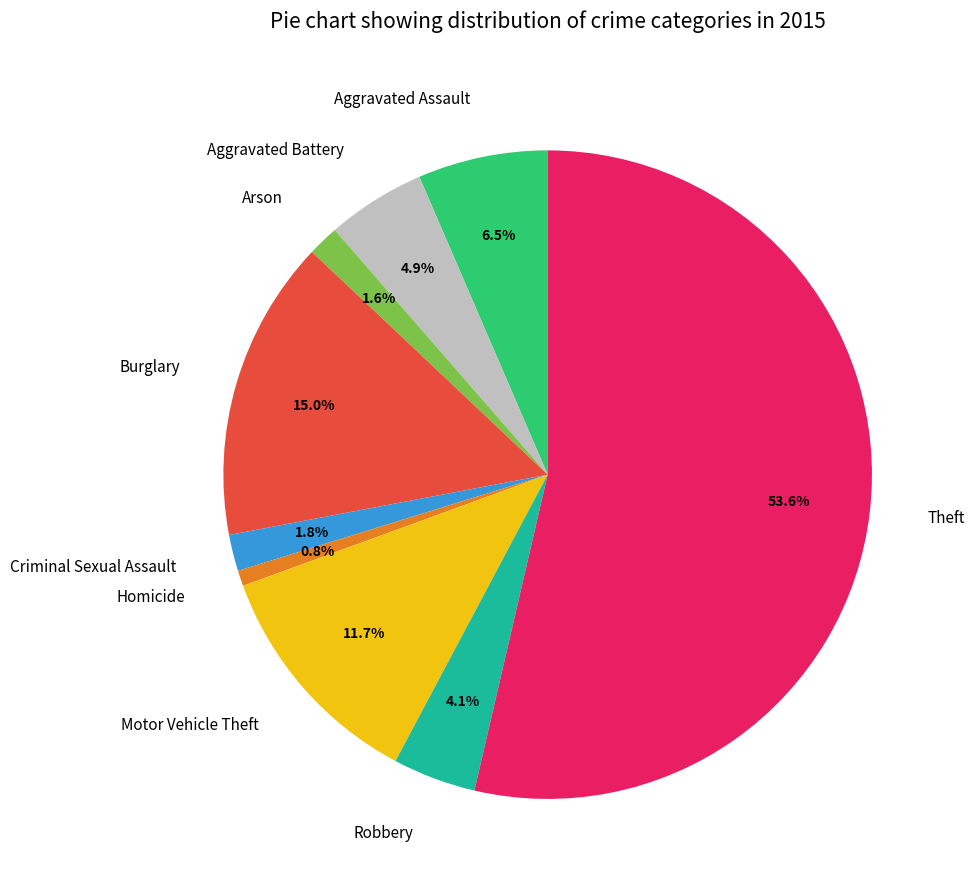

Is it true that Motor Vehicle Theft is 12% of the pie?

True